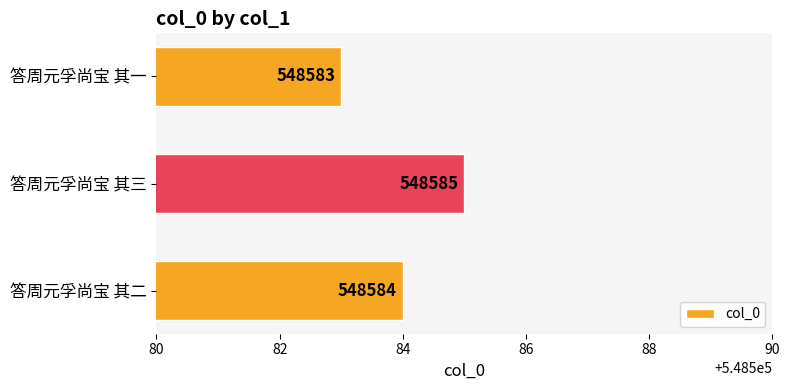

How many values are between 548583 and 548585?

3